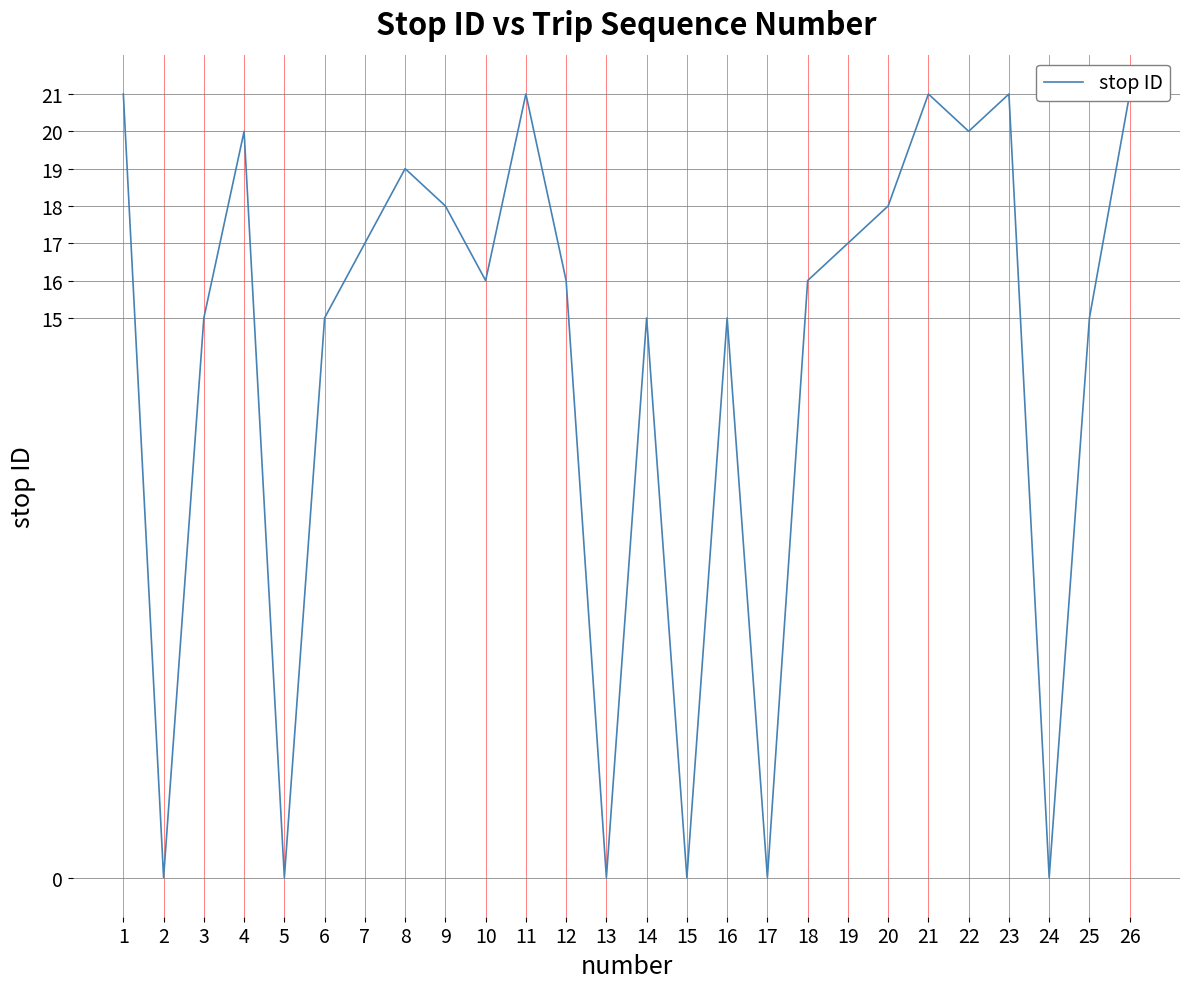

Is this an area chart (filled region under the line)?

No